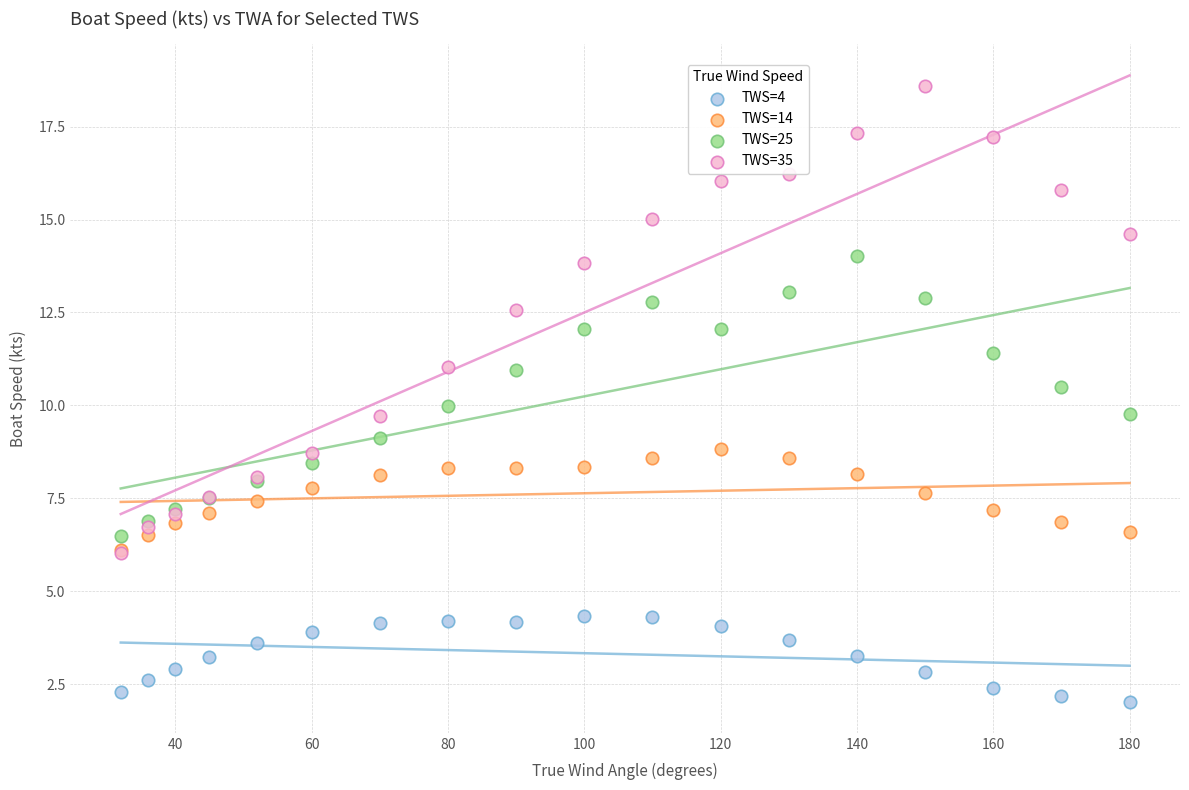

Which series contains the highest Y value?

TWS=35